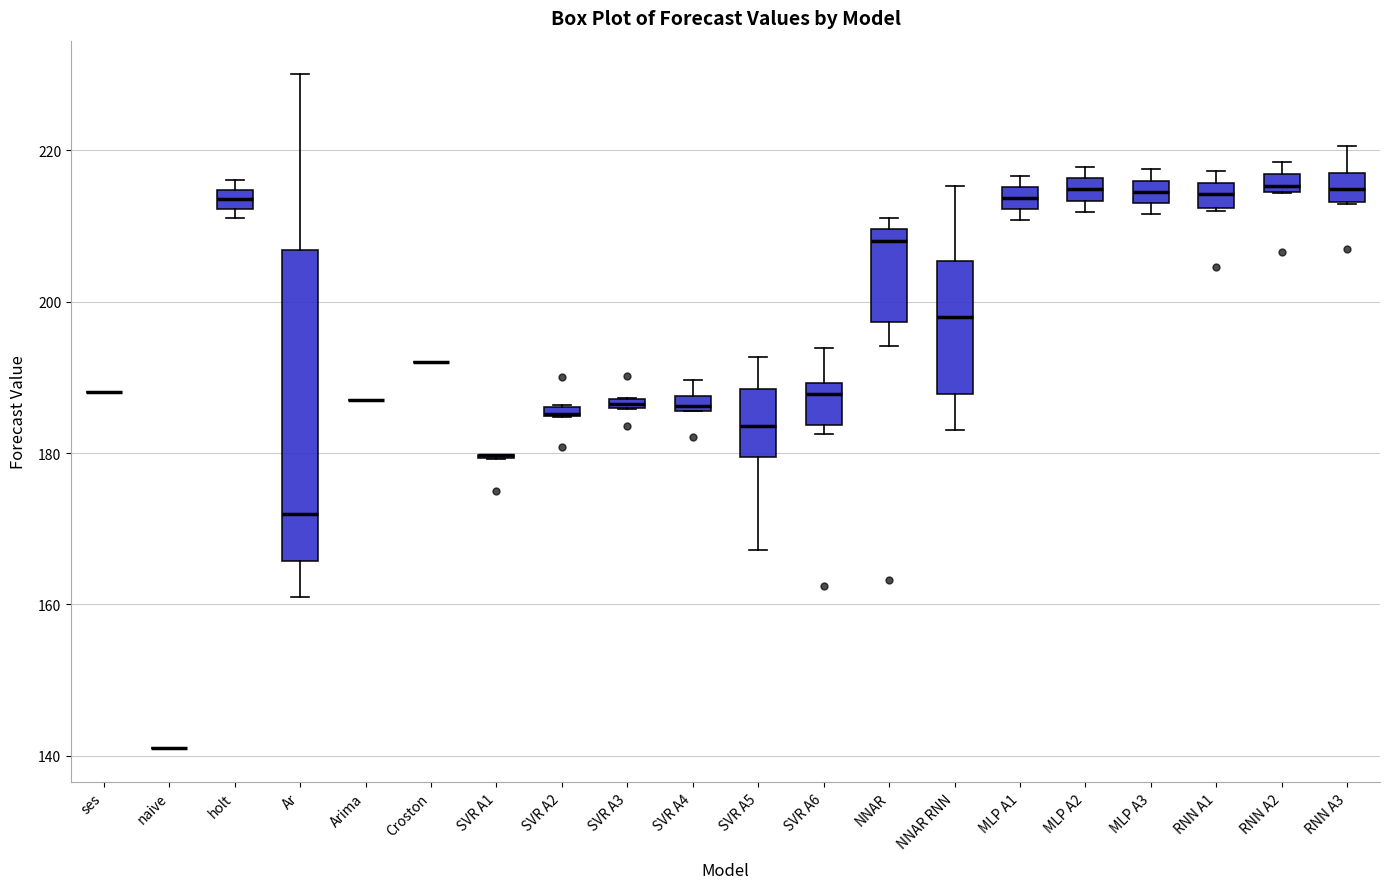

Comparing the boxes themselves (not the whiskers), which one is the tallest?

Ar